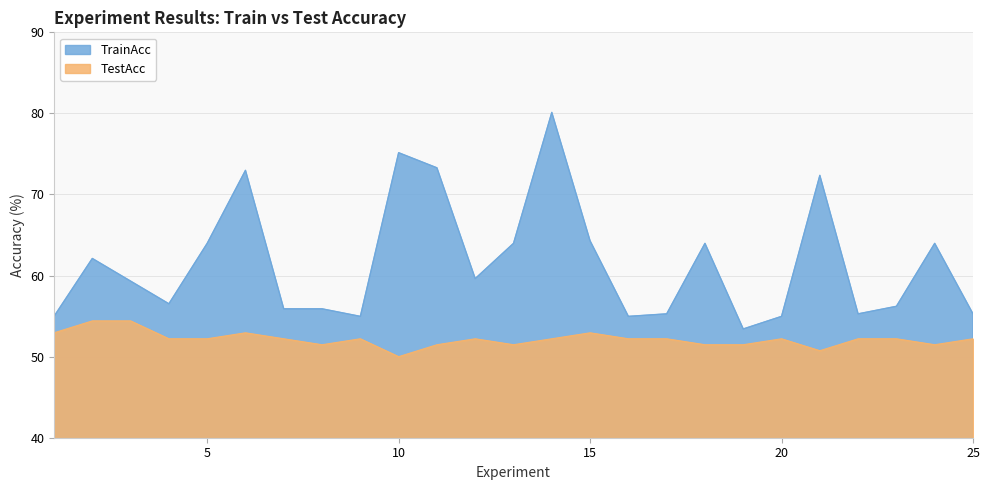

Between 6 and 12, which series saw the biggest shift?

TrainAcc